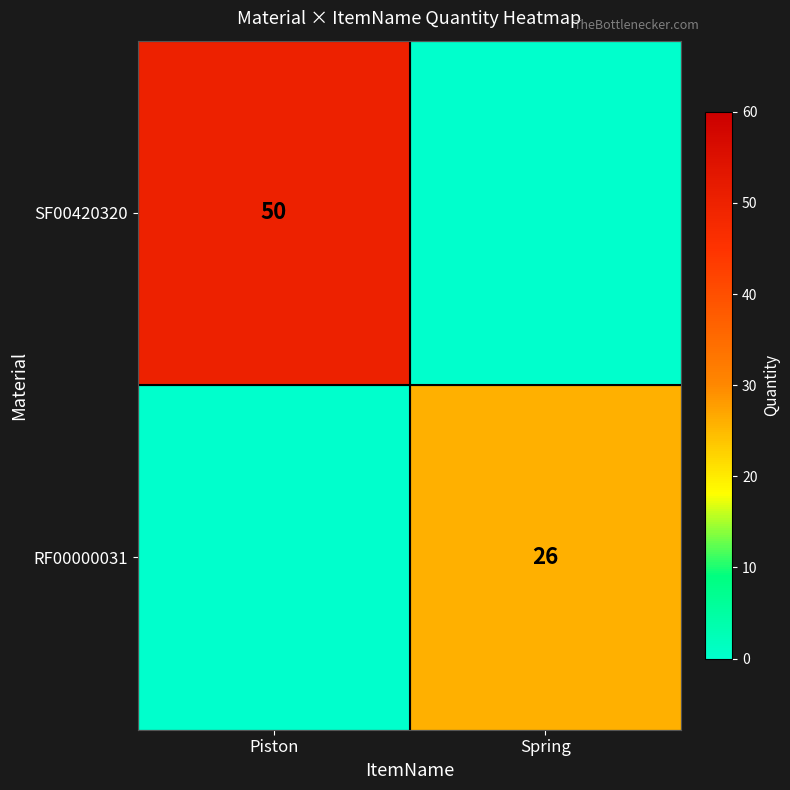

True or false: RF00000031 has a value of 26 at Spring.

True